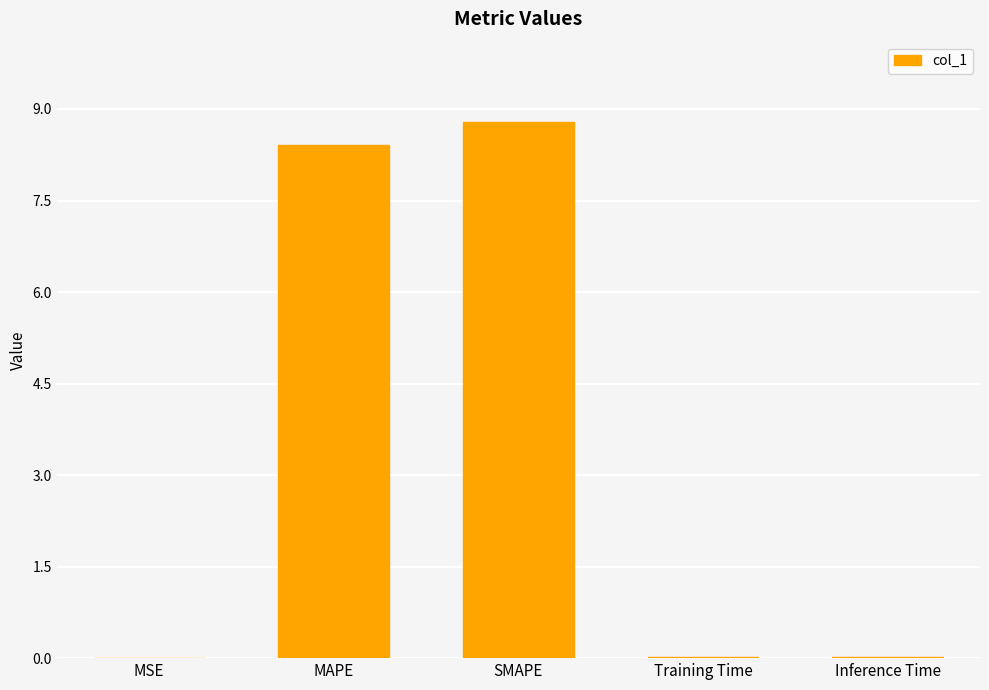

True or false: the data shows 0.0 at Training Time.

True